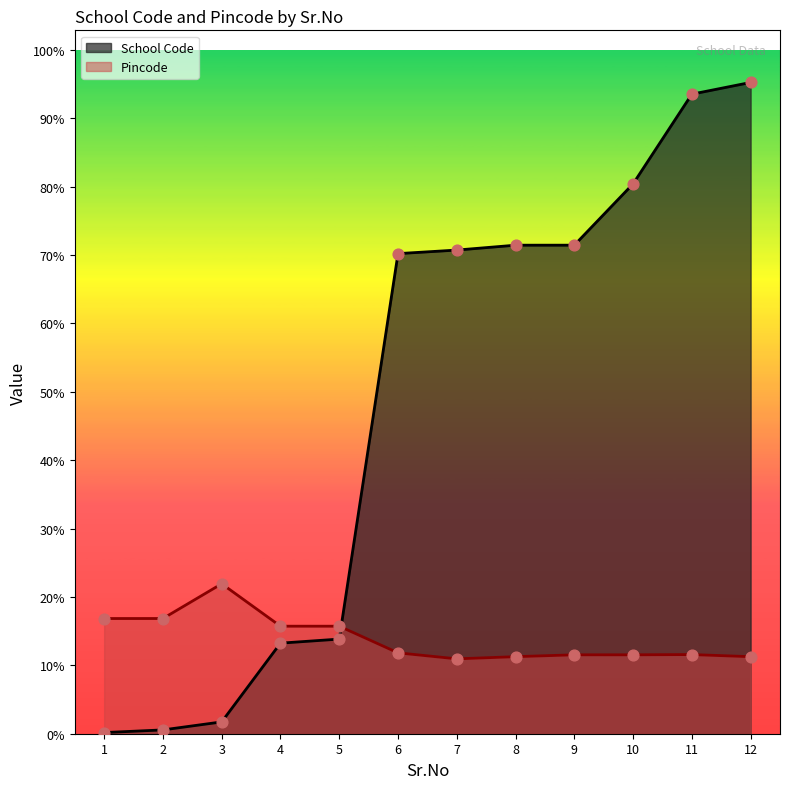

What are all the series names shown in the legend?

School Code, Pincode